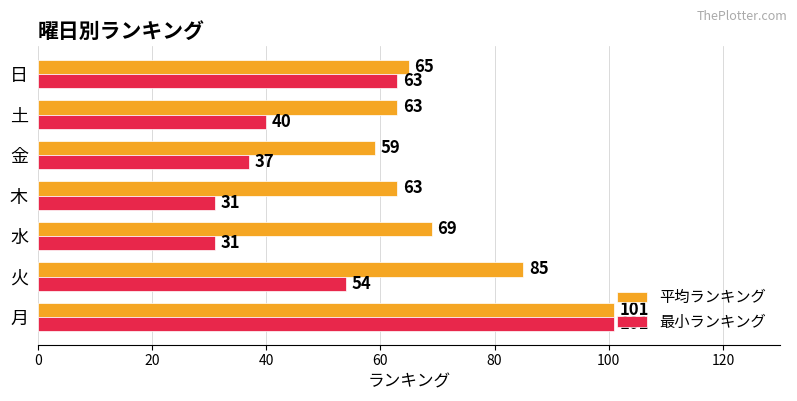

Which series has the largest range (max minus min)?

最小ランキング